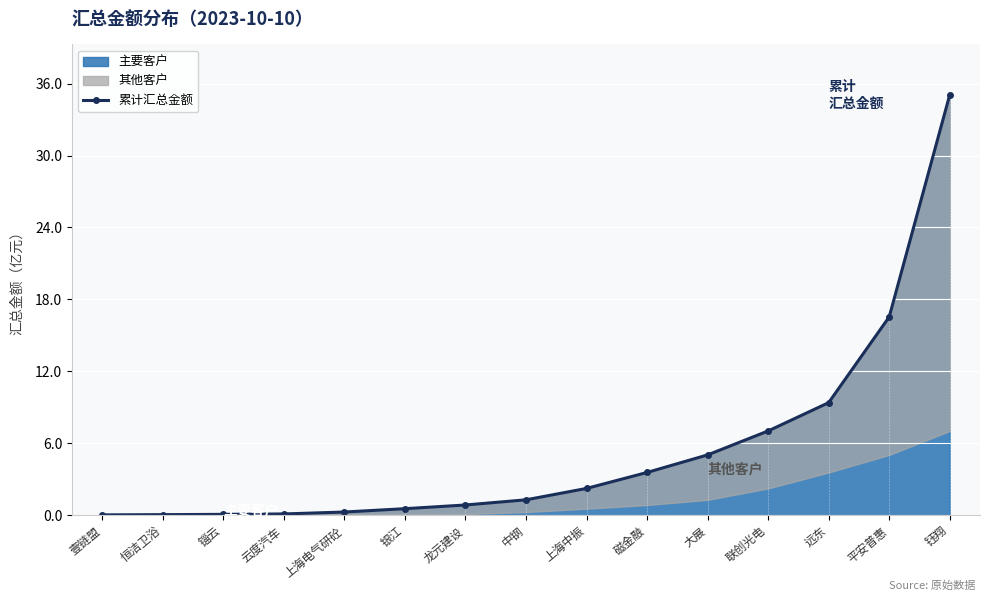

The chart shows a value of 0.1 at 锱云. True or false?

True